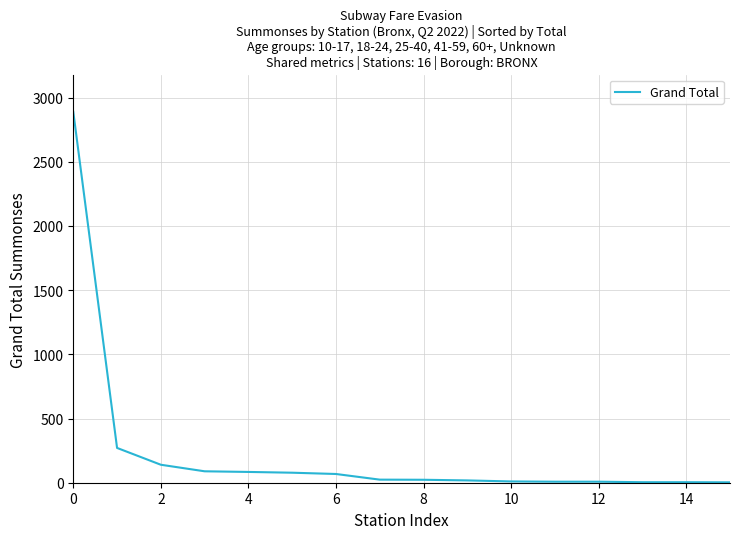

At which category does the chart reach its minimum across all series?

15